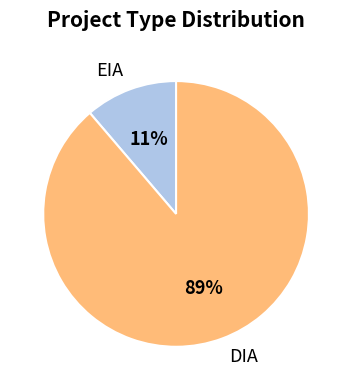

Approximately how many times larger is the value at EIA compared to DIA?

0.1